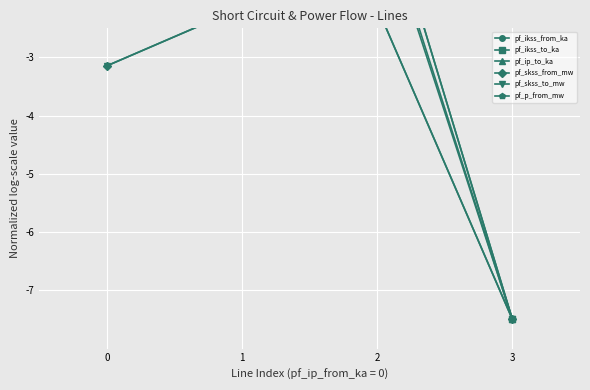

Does the chart display data point markers on the line(s)?

Yes